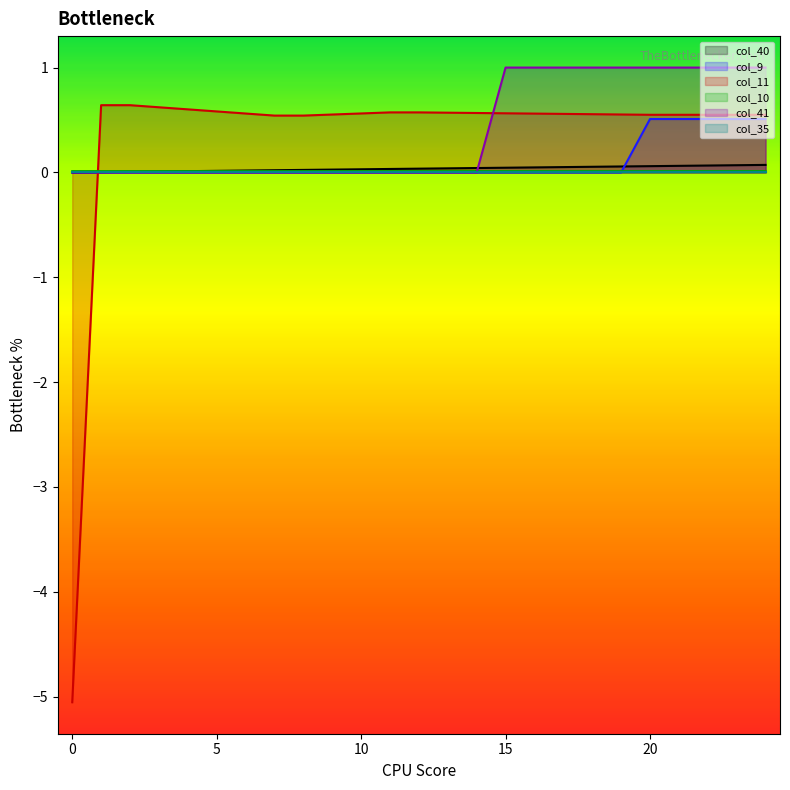

Which series has the largest range (max minus min)?

col_11